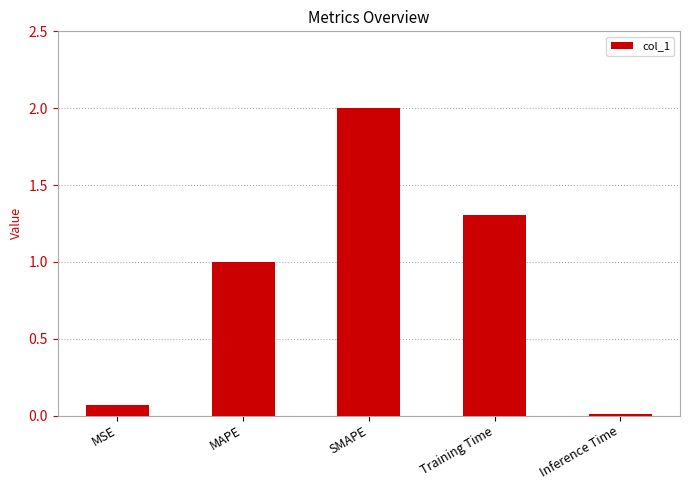

What is the approximate value at SMAPE?

2.0